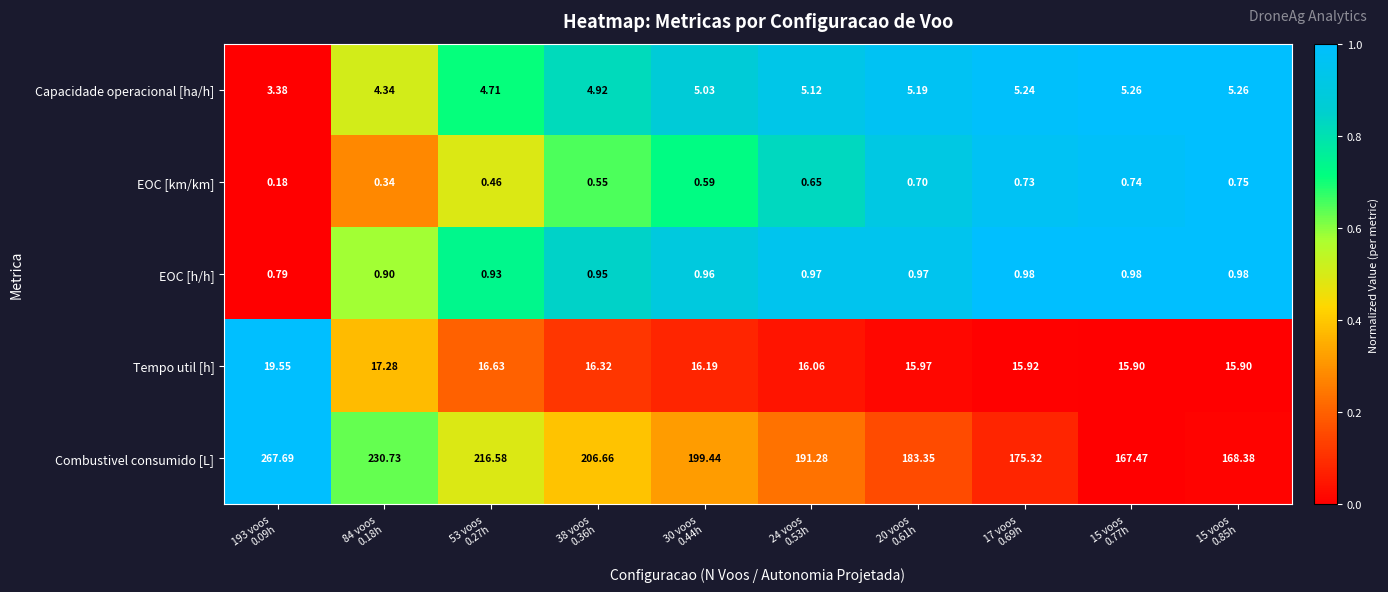

How many series are shown in this chart?

5